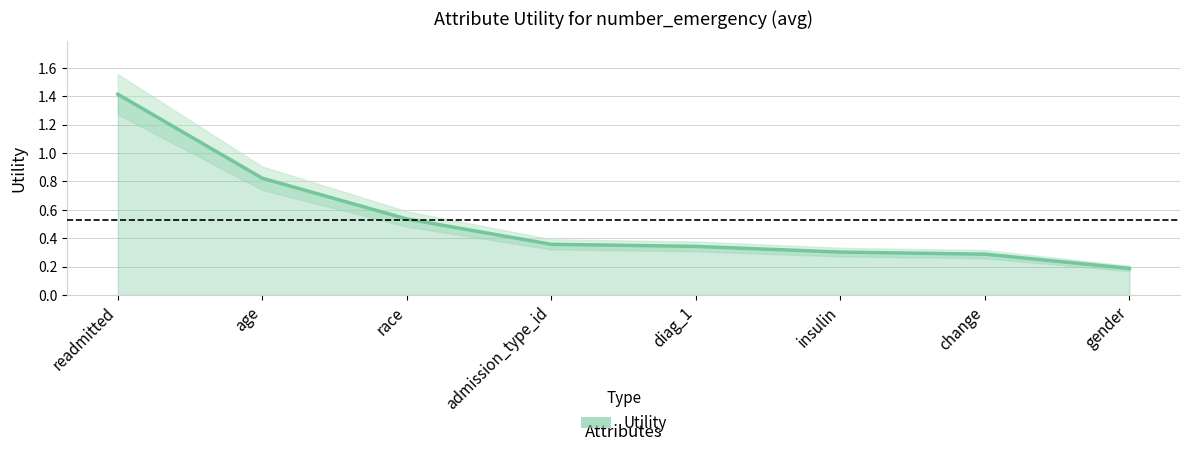

The value at age is 0.2. True or false?

False